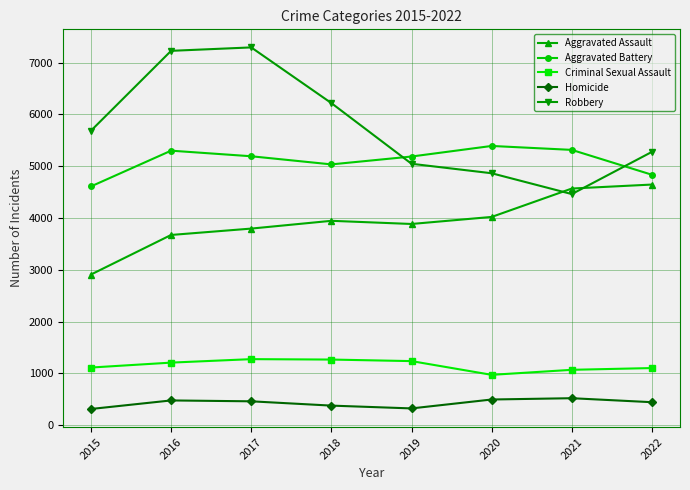

At which category does Aggravated Battery reach its first local valley?

2018